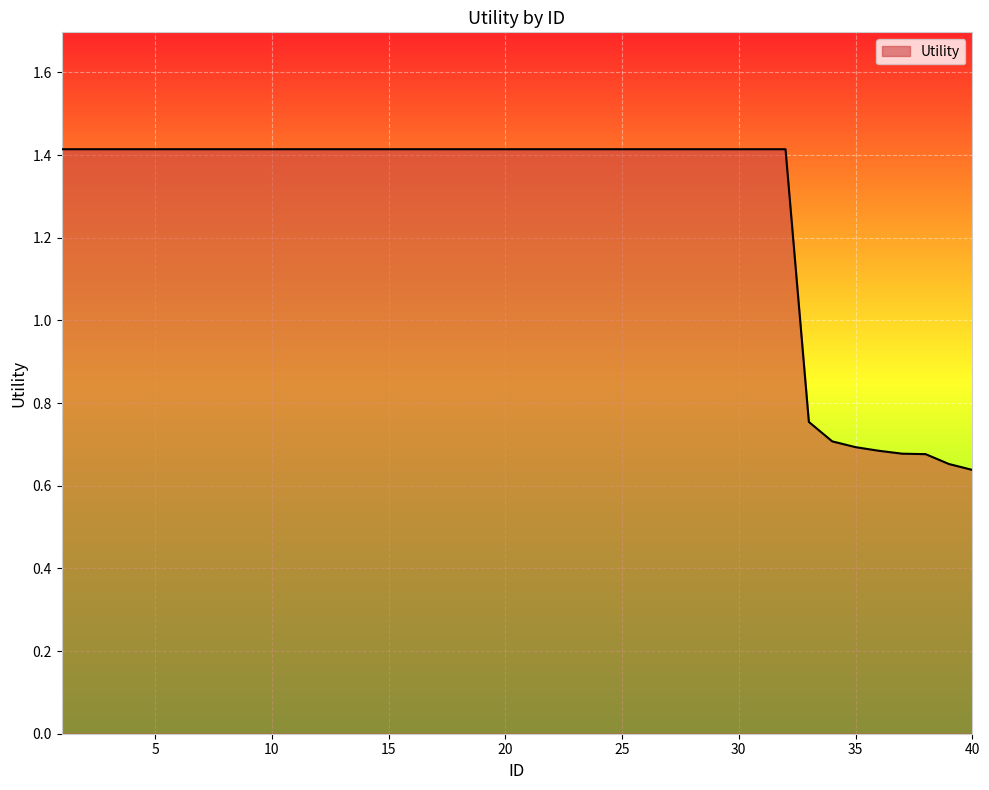

What is the maximum value shown in the chart?

1.4